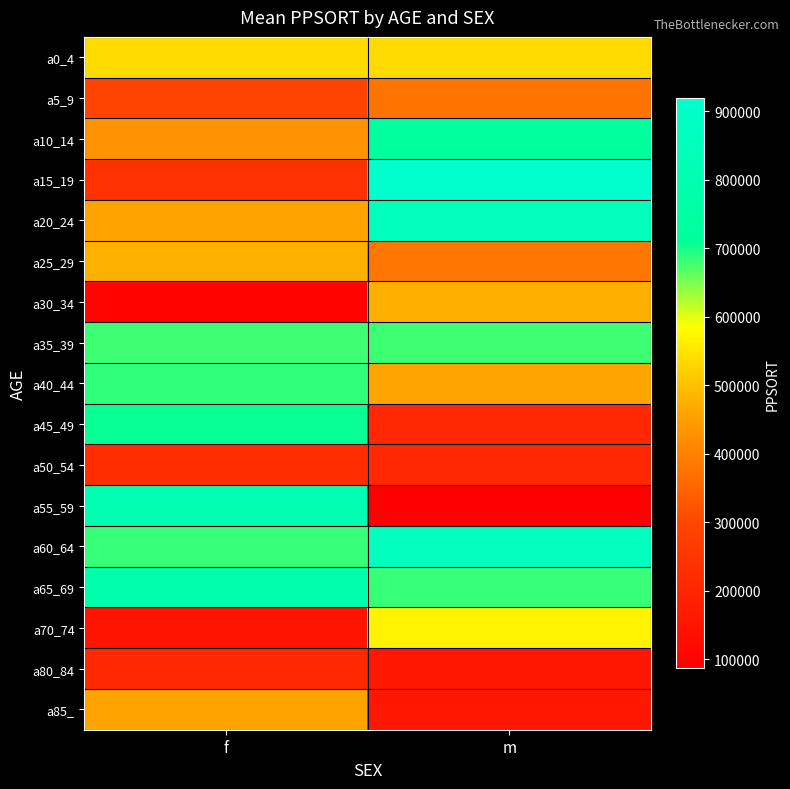

Rank the series by their maximum value, from lowest to highest.

a80_84, a50_54, a5_9, a85_, a30_34, a25_29, a0_4, a70_74, a35_39, a40_44, a45_49, a10_14, a65_69, a55_59, a20_24, a60_64, a15_19